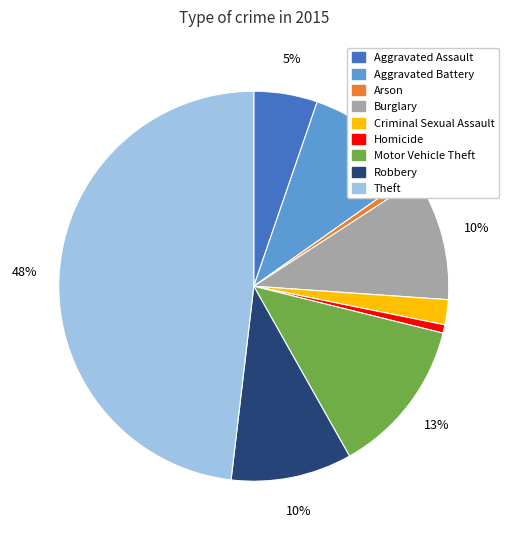

True or false: Aggravated Assault accounts for 5% of the total.

True